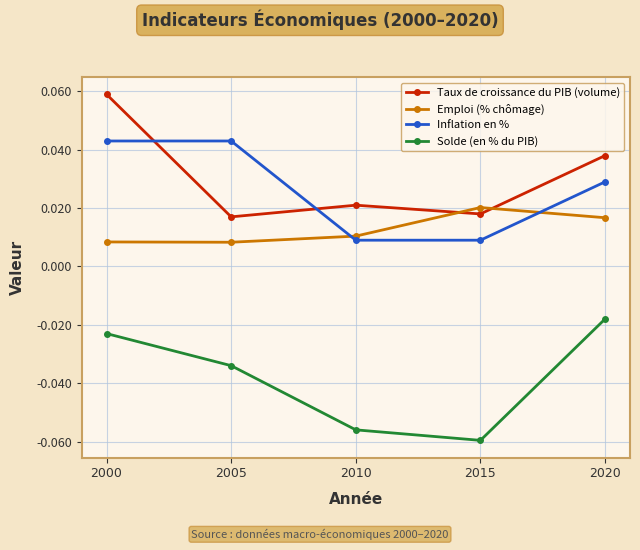

List the labels in order of Solde (en % du PIB) value, largest first.

2020, 2000, 2005, 2010, 2015